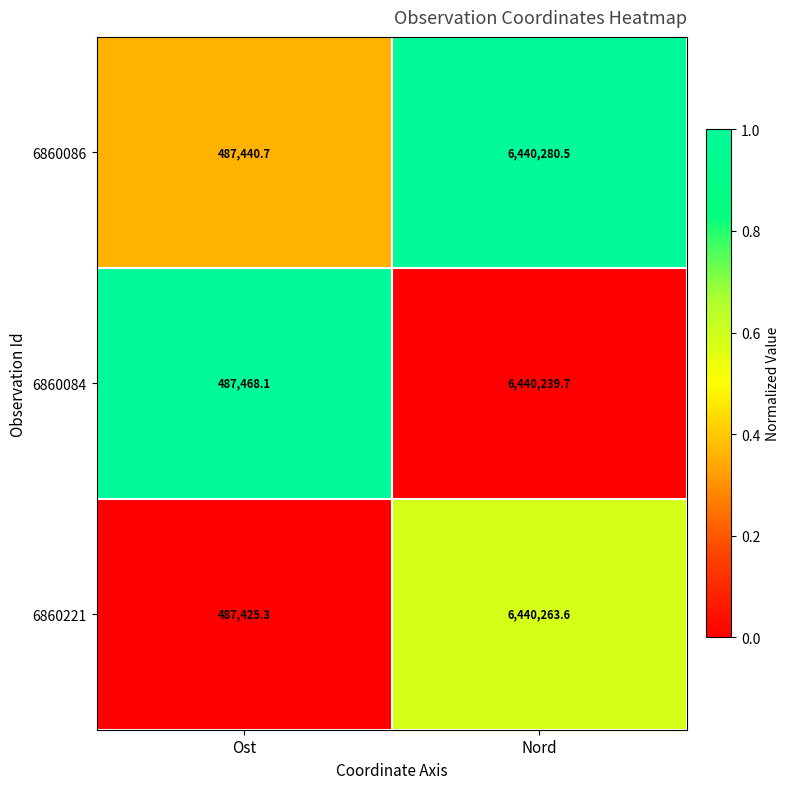

List the series in order of their peak value, highest first.

6860086, 6860221, 6860084